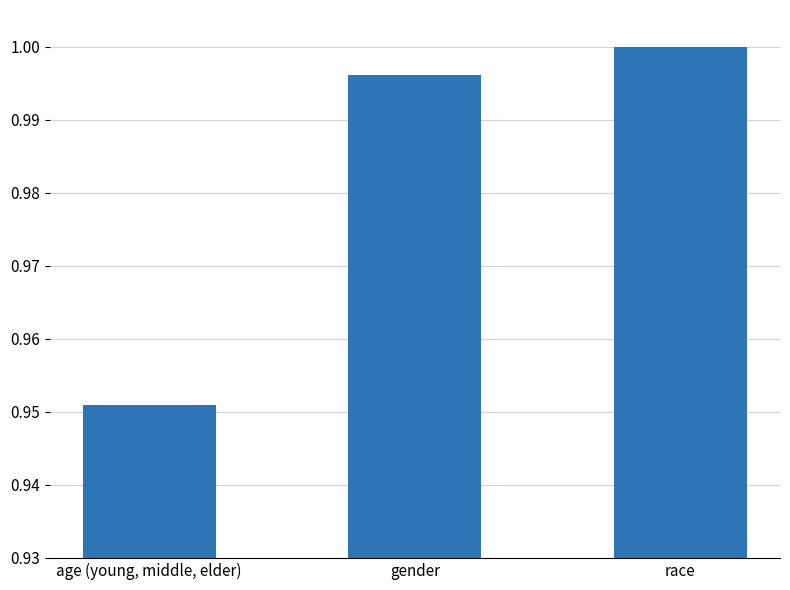

Count the number of categories in the chart.

3